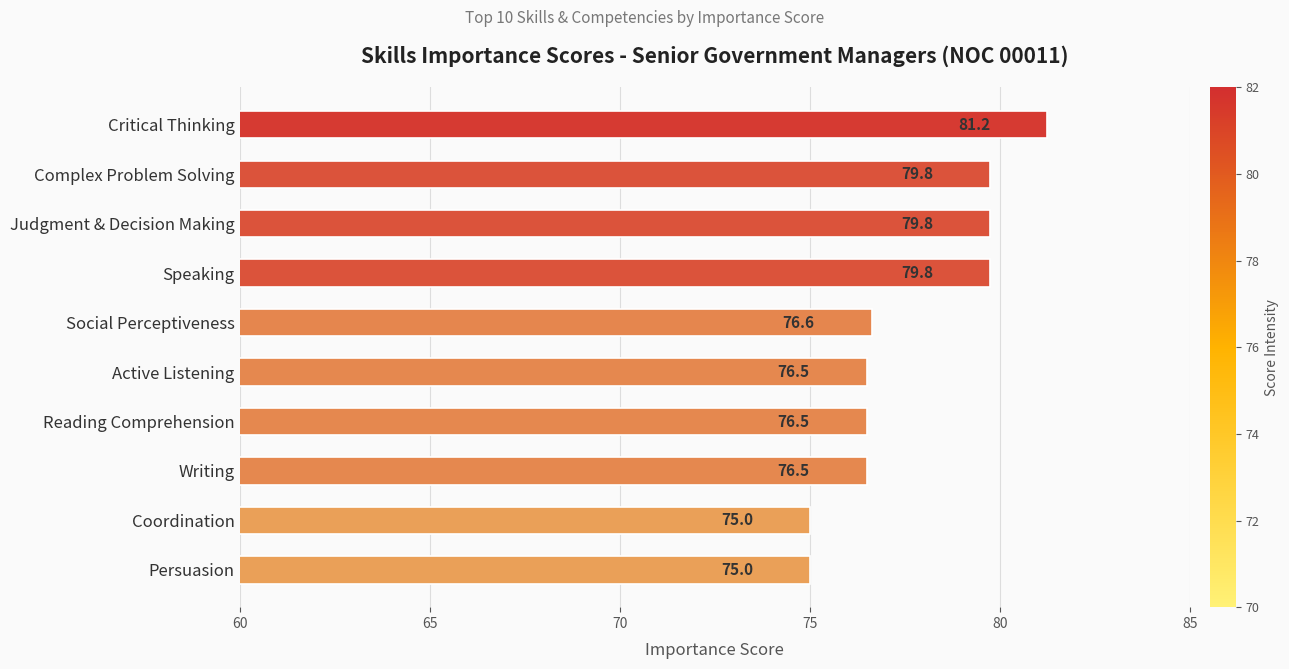

What is the label of the 4th bar from the top?

Speaking